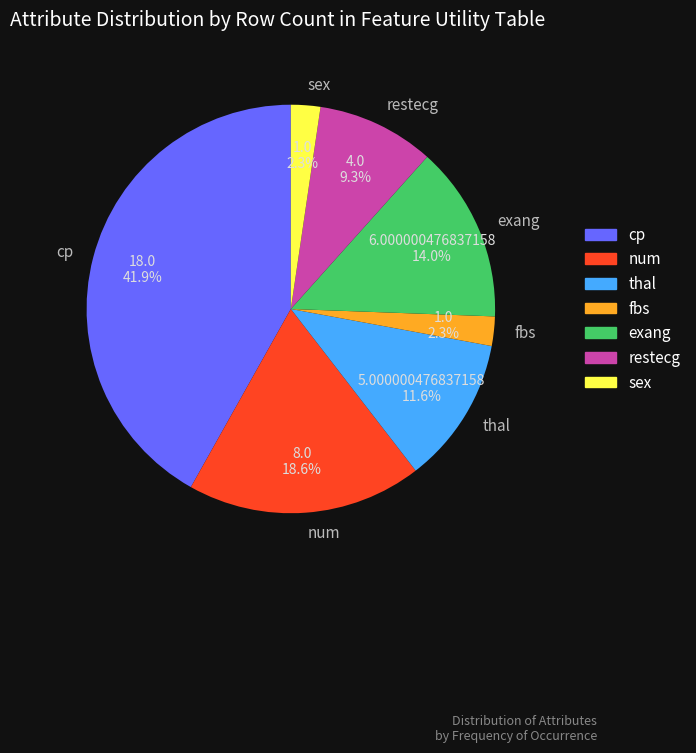

How much of the chart is everything except cp?

58.1%